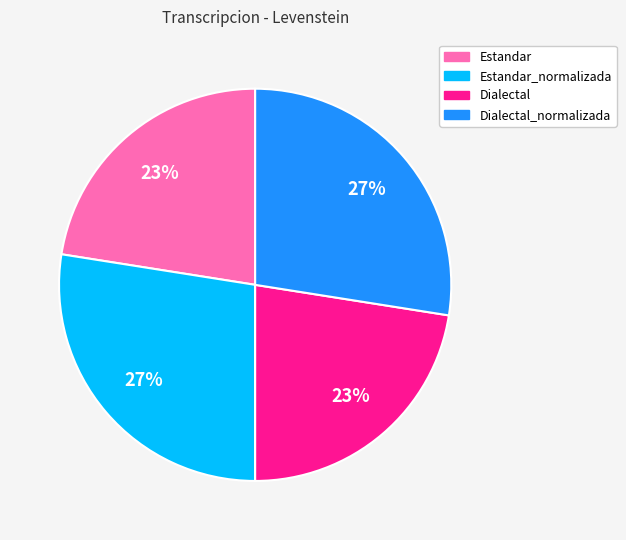

To the nearest percent, what is the average slice percentage?

25%